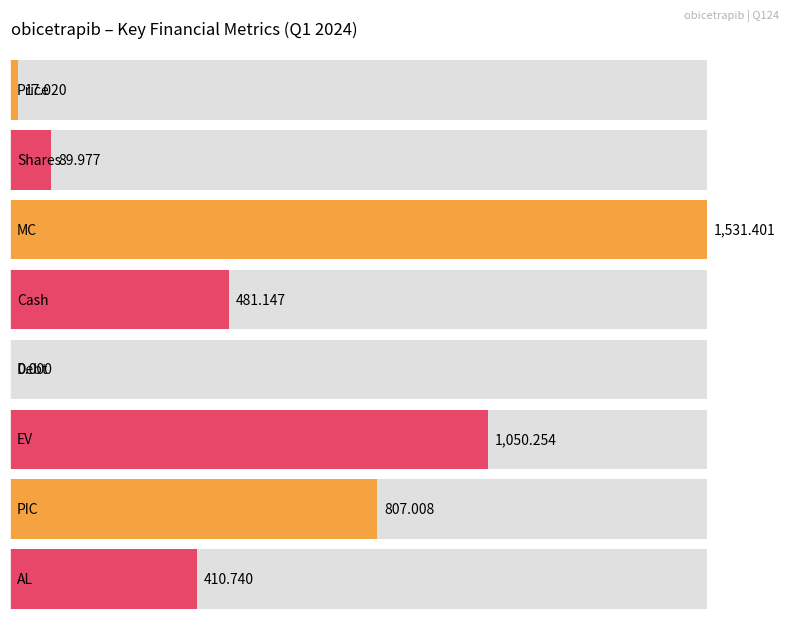

Which label corresponds to the smallest value in the chart?

Debt